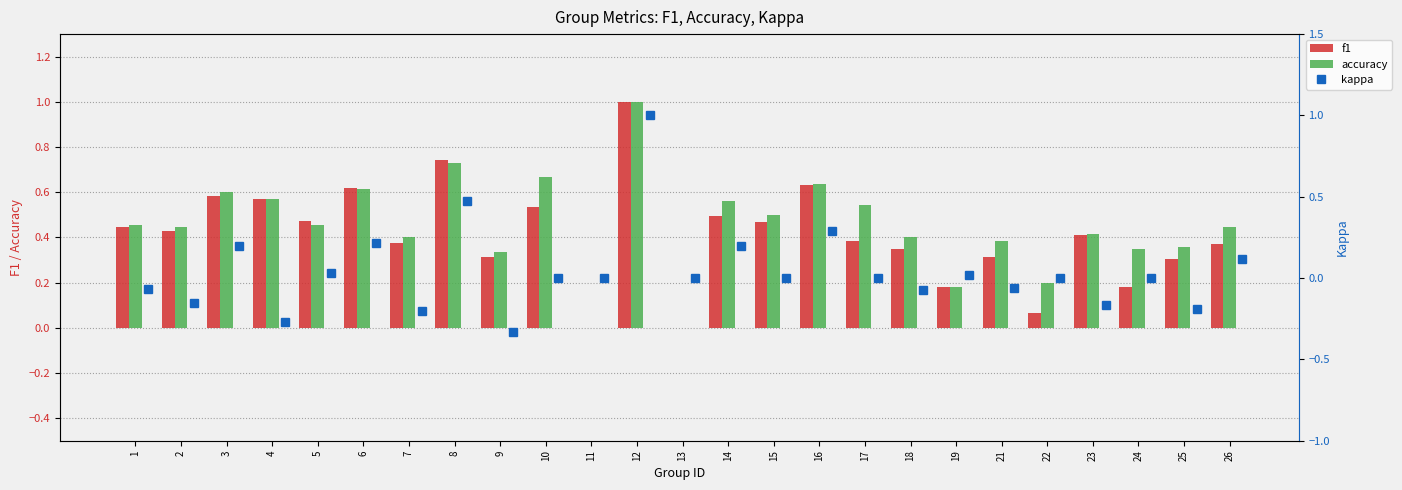

The value of f1 at 16 is 0.4. True or false?

False